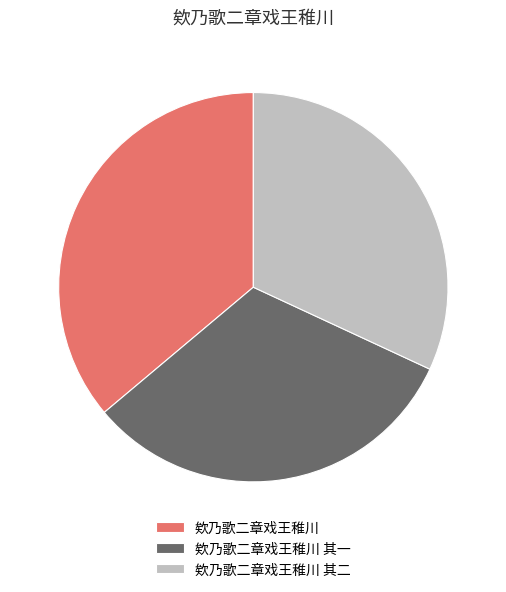

Is there any slice that represents more than half of the pie?

No